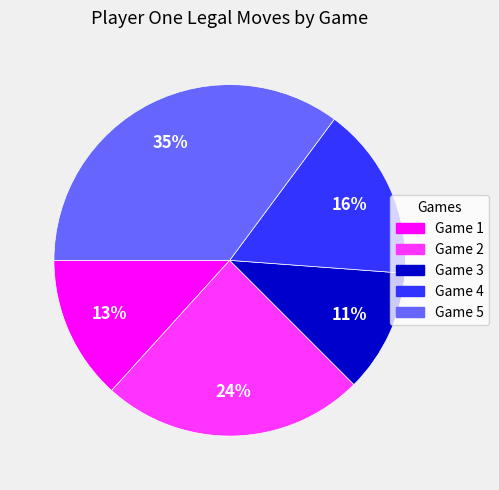

Does any single category account for the majority?

No